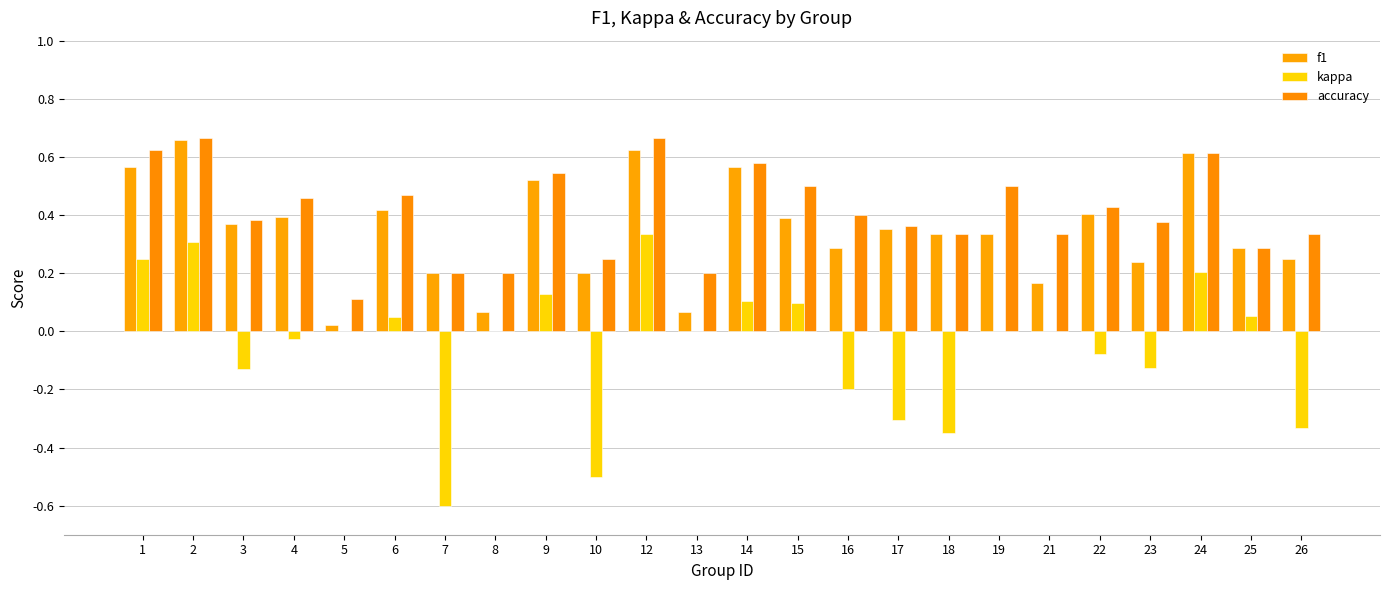

How many data points does each series have?

24